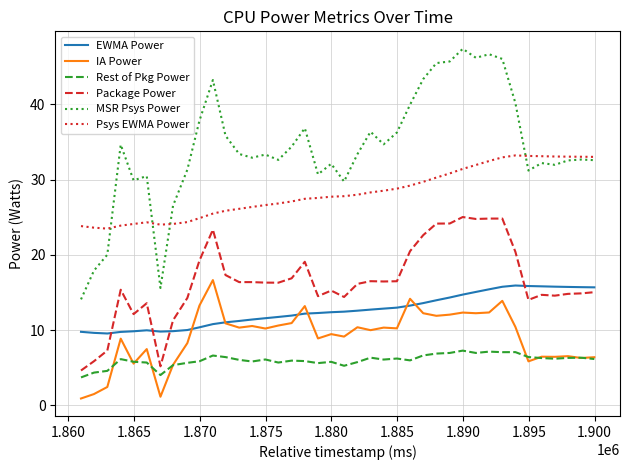

Does the chart have visible grid lines?

Yes